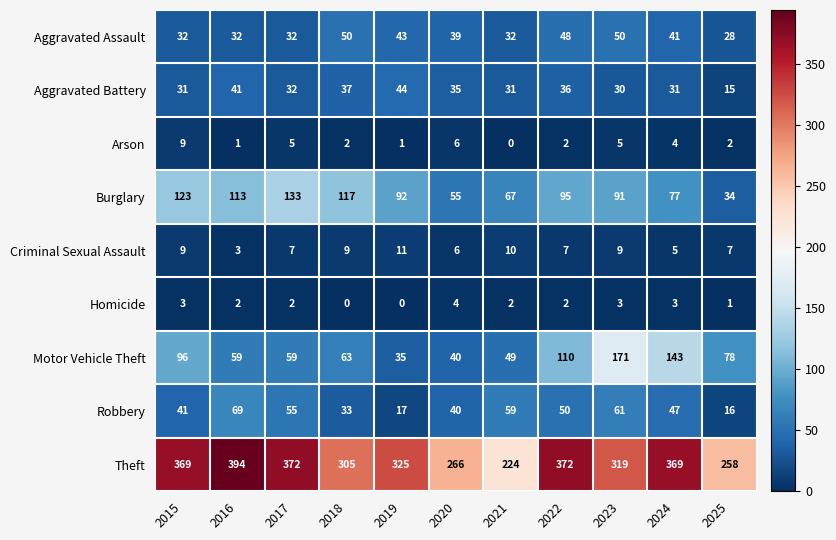

What is the maximum value shown in the chart?

394